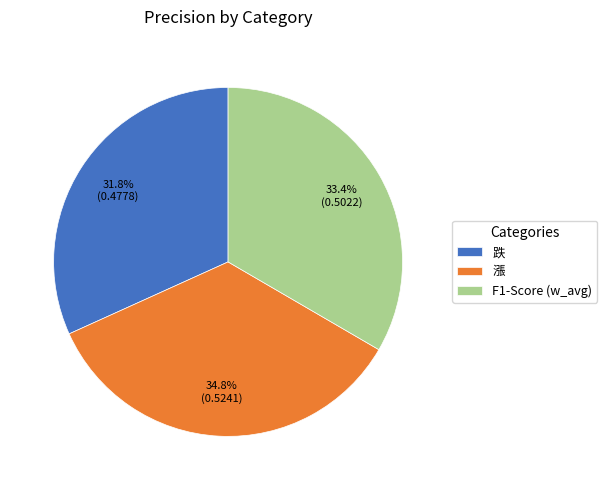

To the nearest percent, what is the combined percentage of 漲 and F1-Score (w_avg)?

68%